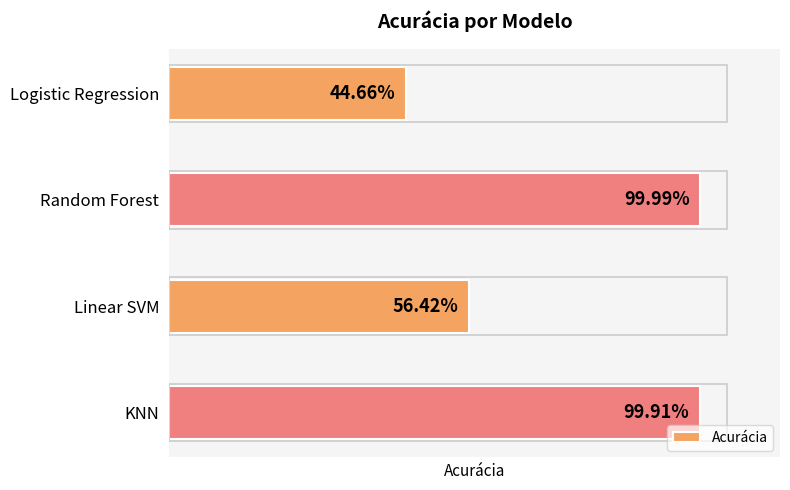

Rank the categories by value from highest to lowest.

1, 3, 2, 0